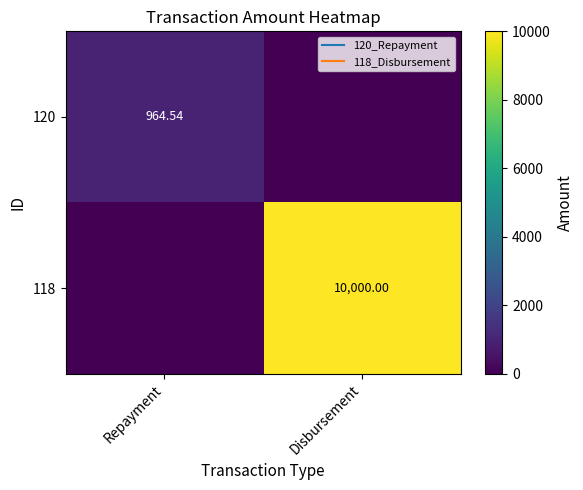

What is the sum of the 118 values at Repayment and Disbursement?

10000.0